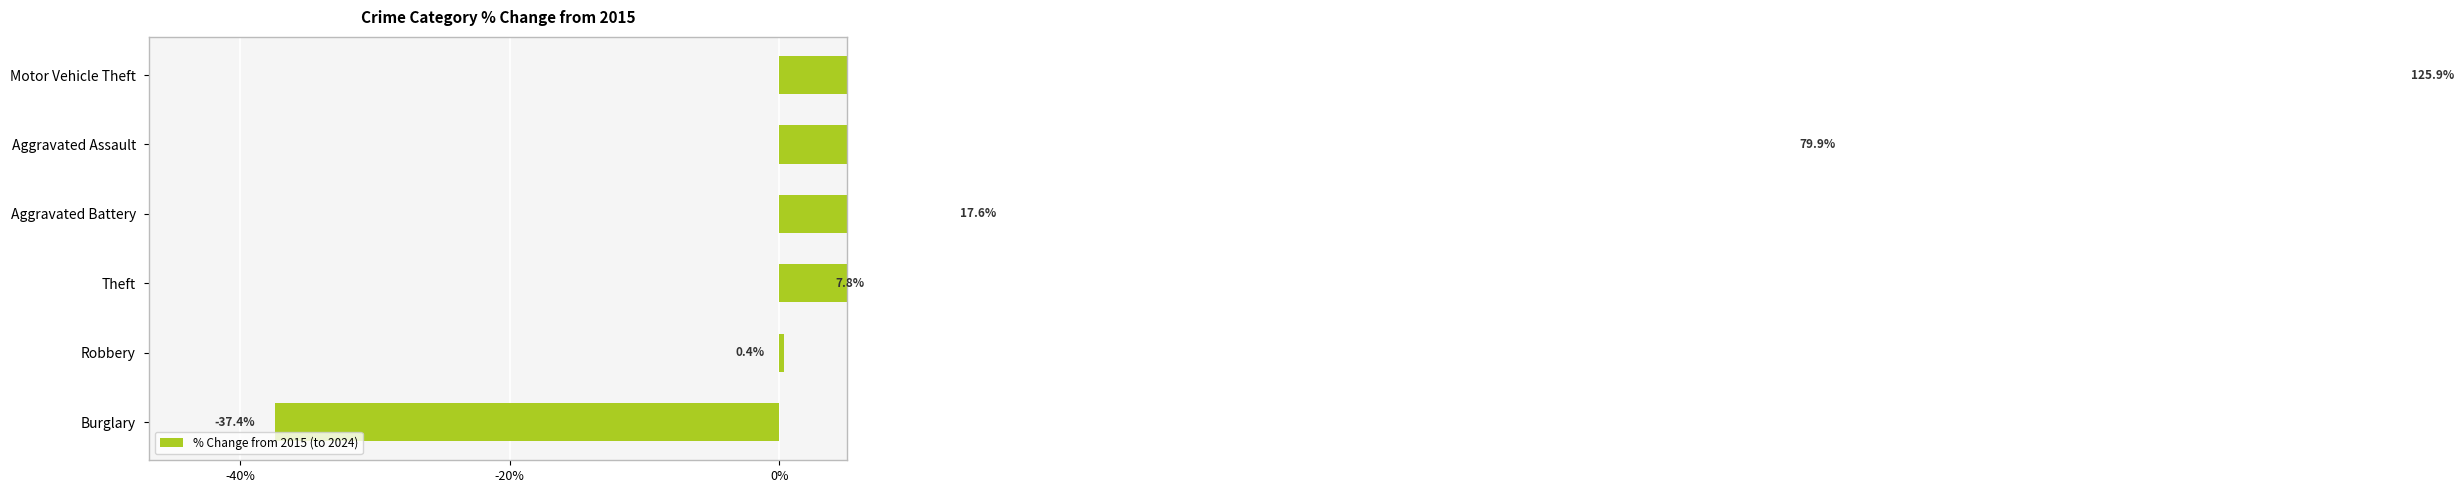

Between Theft and Burglary, which is larger?

Theft